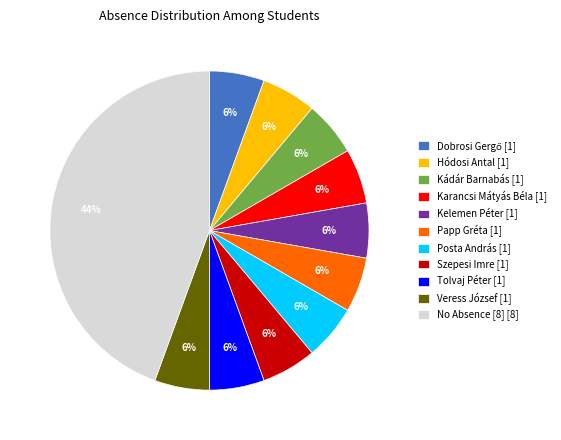

To the nearest percent, what percentage of the pie is Hódosi Antal [1]?

6%